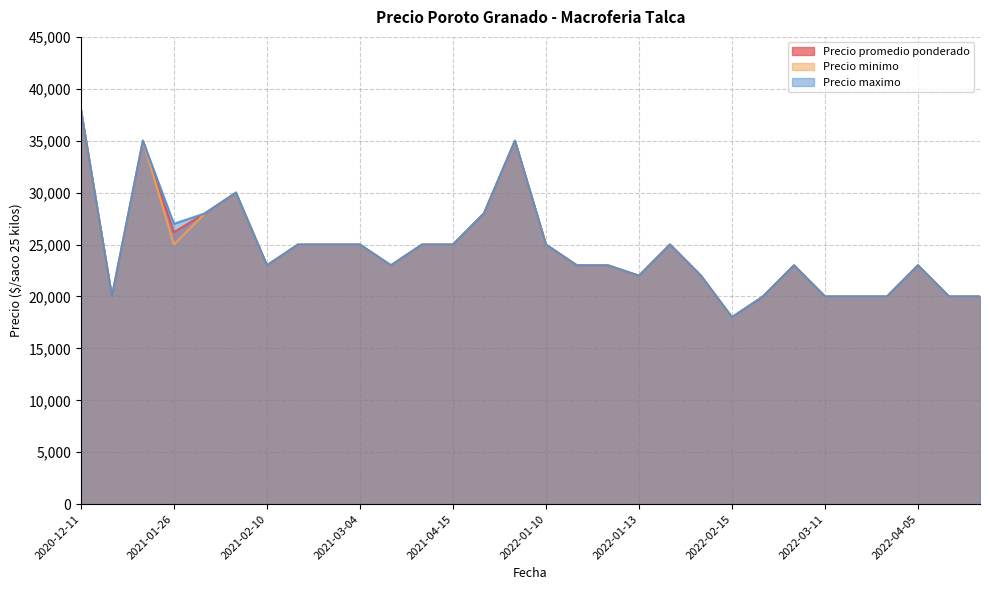

At which label does Precio maximo reach its peak?

2020-12-11